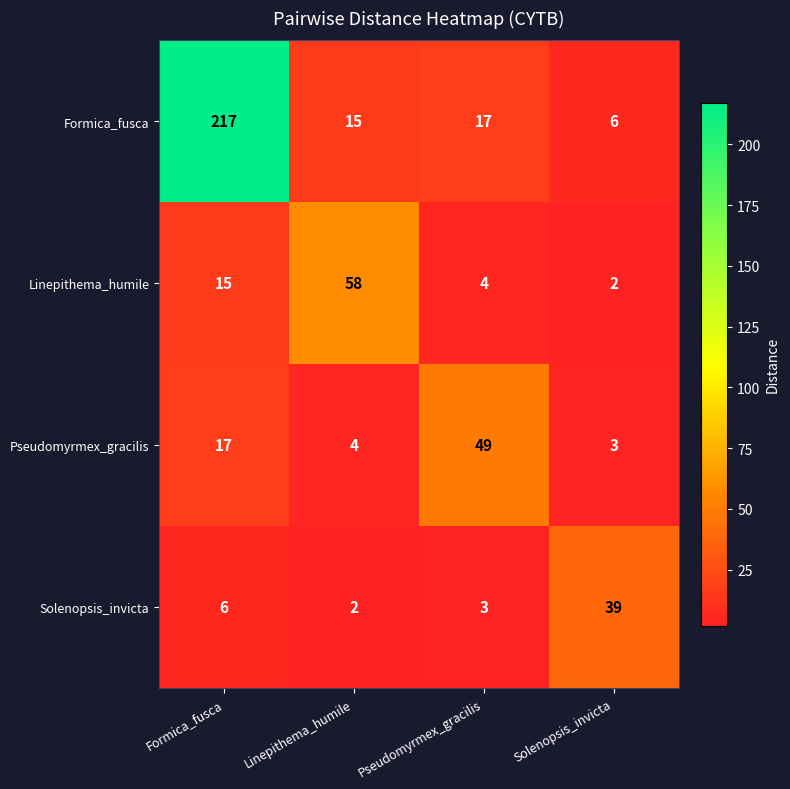

What is the difference between the highest and lowest values at Formica_fusca?

211